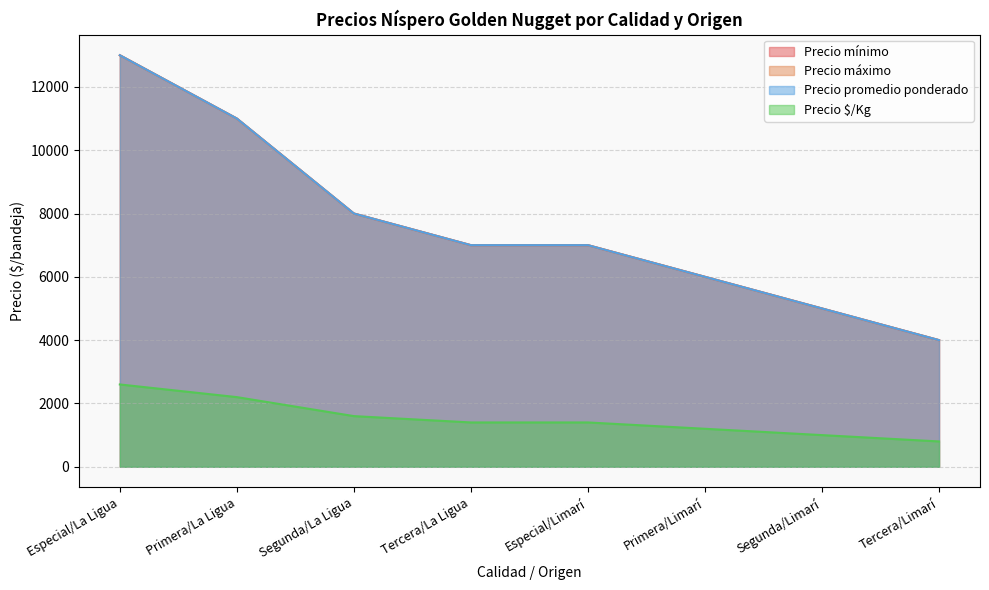

Which category has the highest value in the Precio mínimo series?

Especial/La Ligua